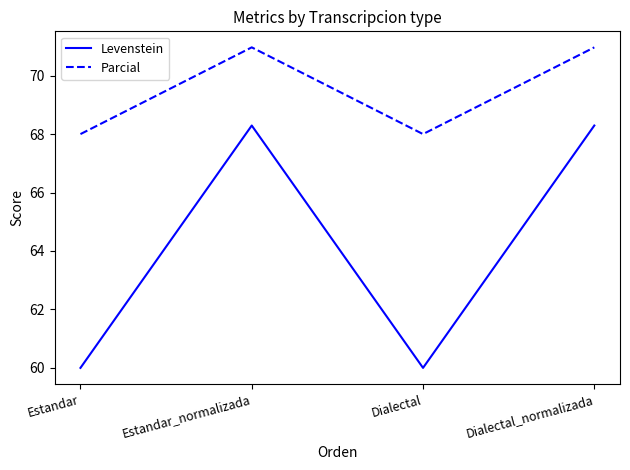

Reading right to left, what are all the values shown in this chart?

Levenstein: Dialectal_normalizada=68.3	Dialectal=60.0	Estandar_normalizada=68.3	Estandar=60.0
Parcial: Dialectal_normalizada=71.0	Dialectal=68.0	Estandar_normalizada=71.0	Estandar=68.0